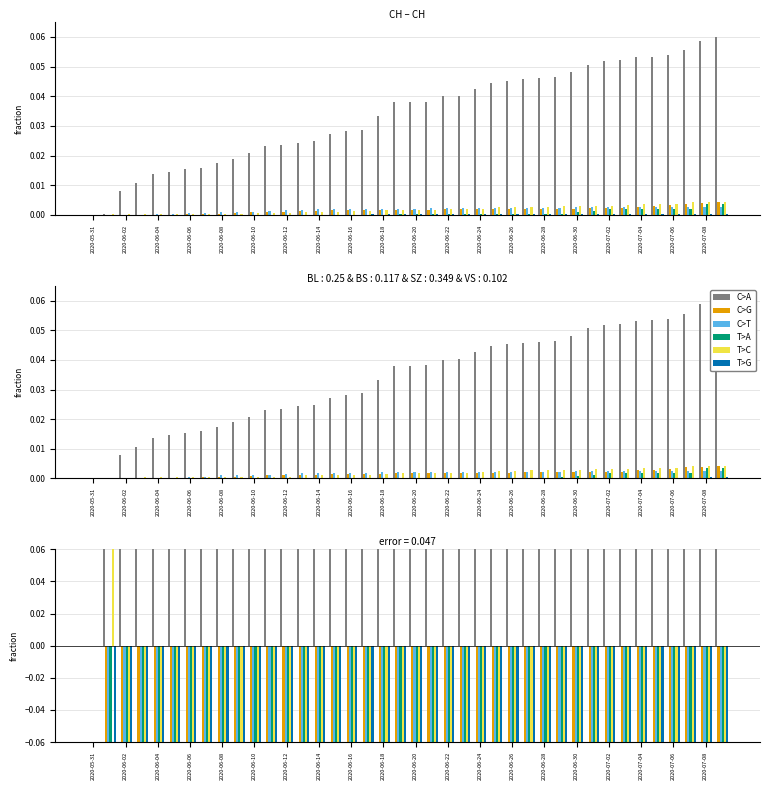

Which series has the largest total across all categories?

C>A